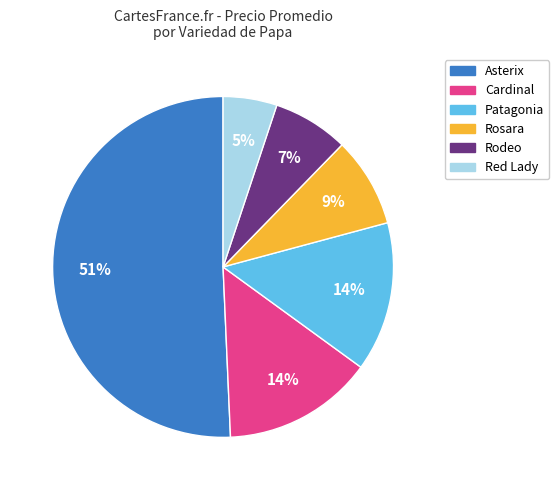

To the nearest percent, what is the average slice percentage?

17%